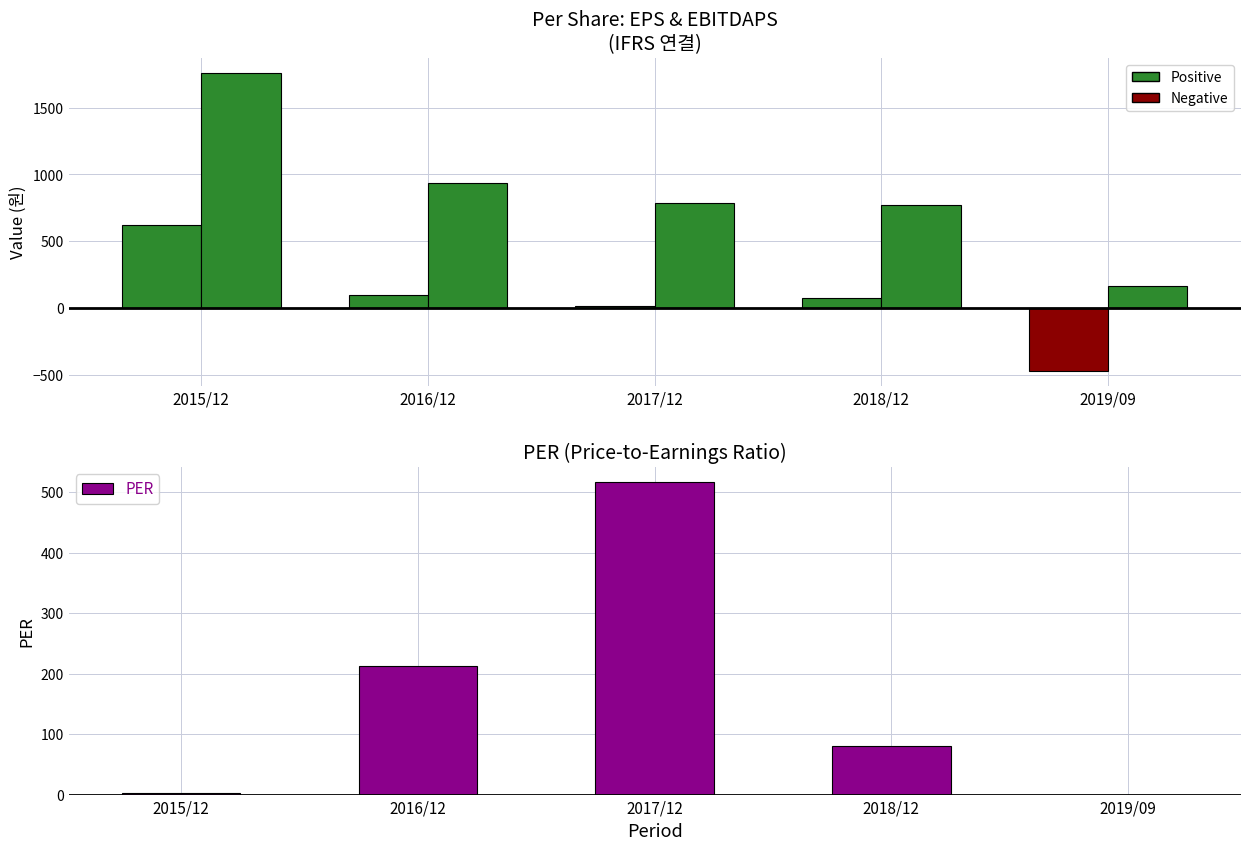

What position from the right is 2016/12?

4